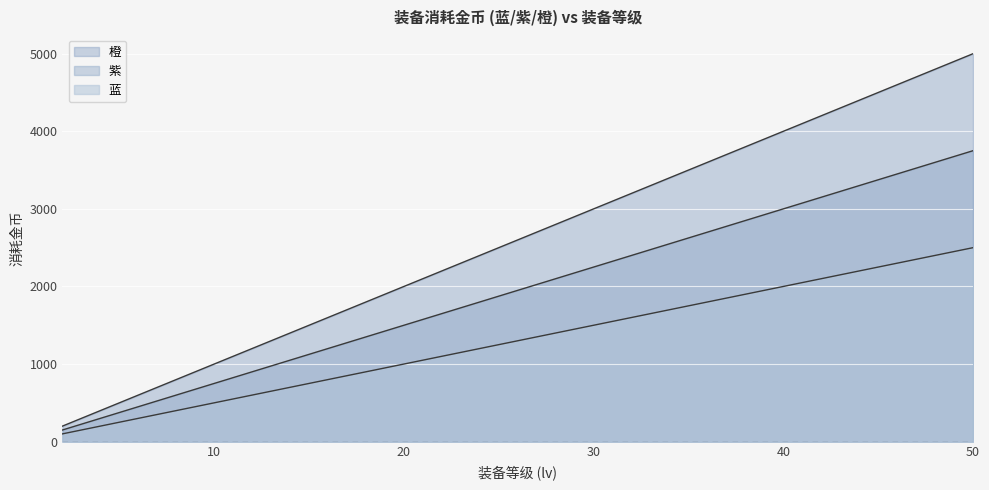

True or false: 蓝 has more than 1 interior local peaks.

False